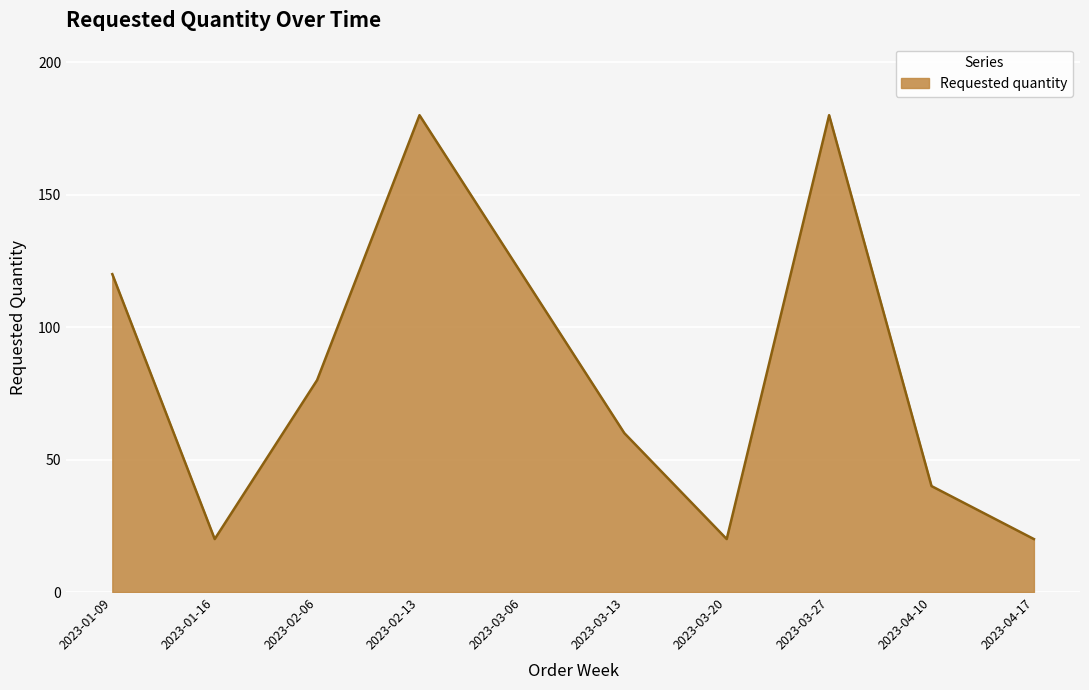

Reading left to right, what are all the values shown in this chart?

2023-01-09=120	2023-01-16=20	2023-02-06=80	2023-02-13=180	2023-03-06=120	2023-03-13=60	2023-03-20=20	2023-03-27=180	2023-04-10=40	2023-04-17=20